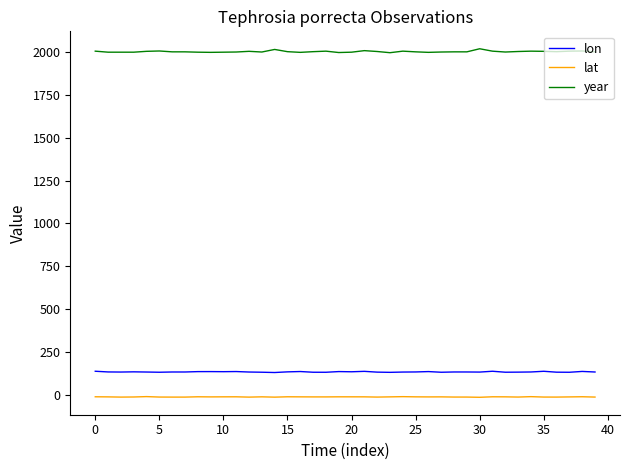

True or false: lat and year intersect in this chart.

False